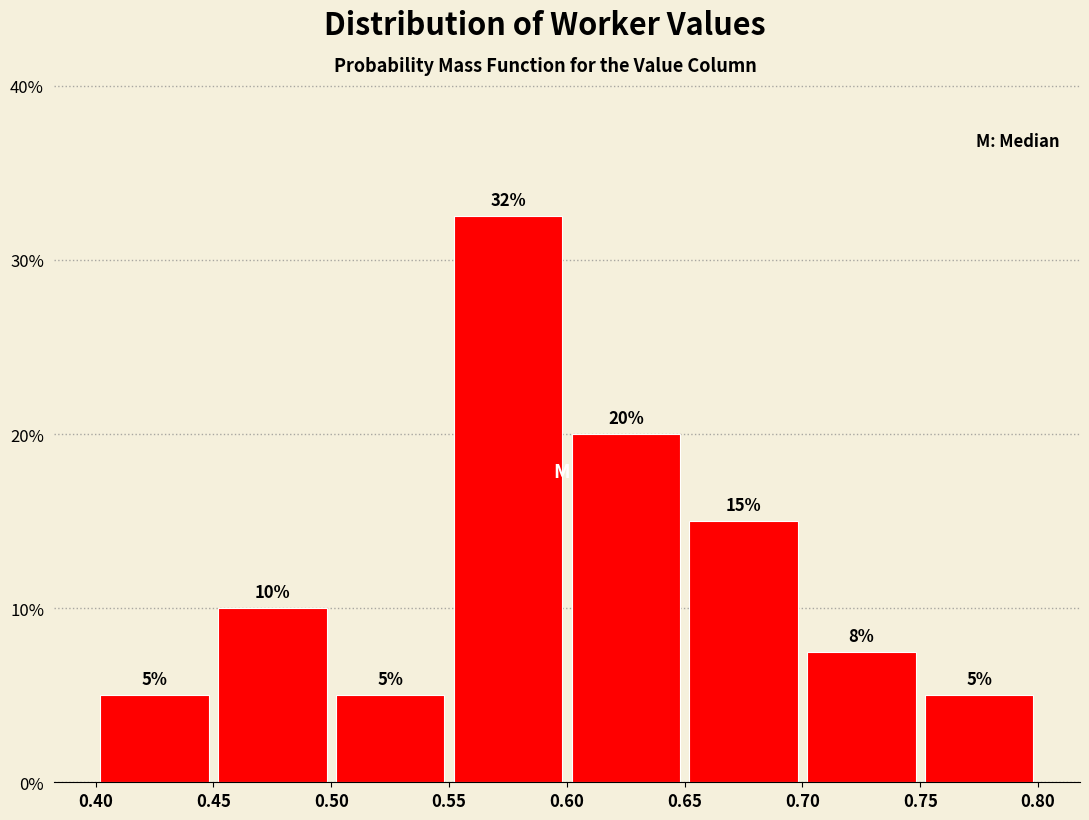

Which range on the x-axis has the tallest bar?

0.55 to 0.60